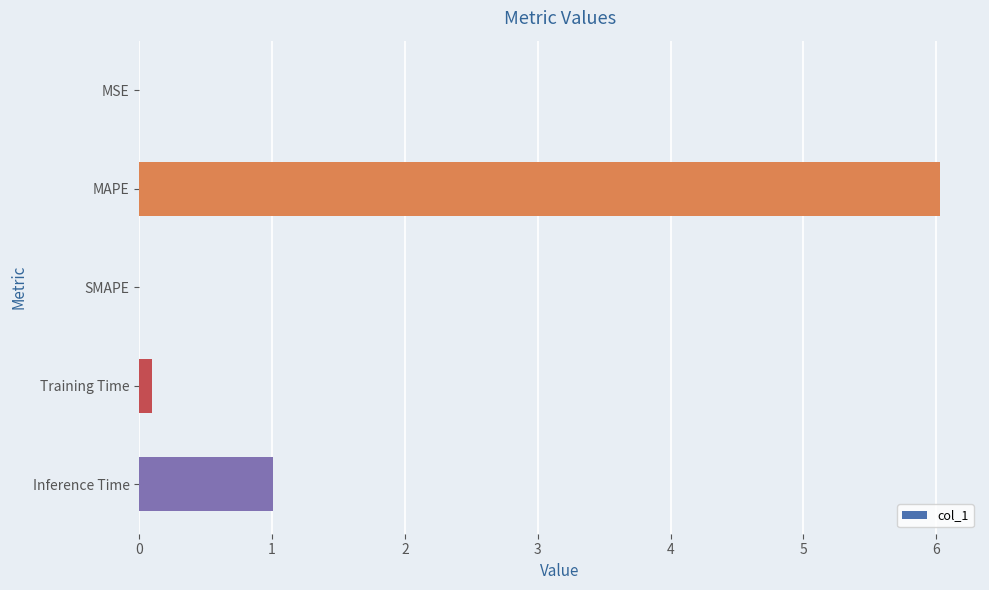

Count the number of categories in the chart.

5